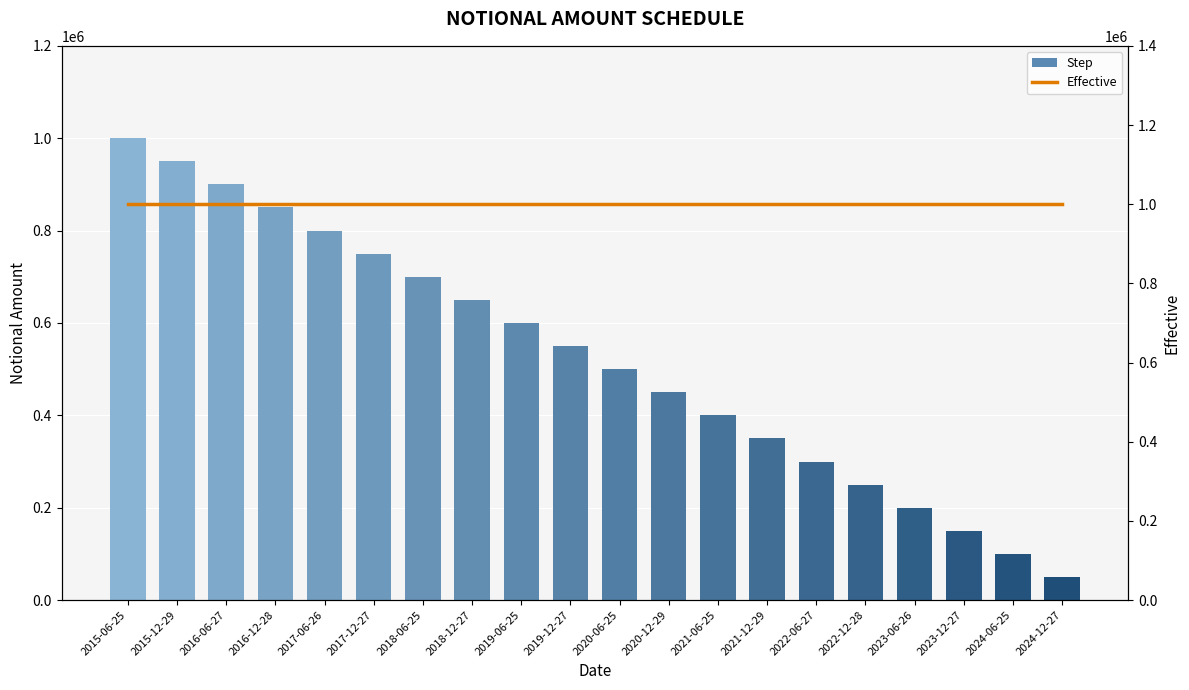

How many categories are shown in the chart?

20